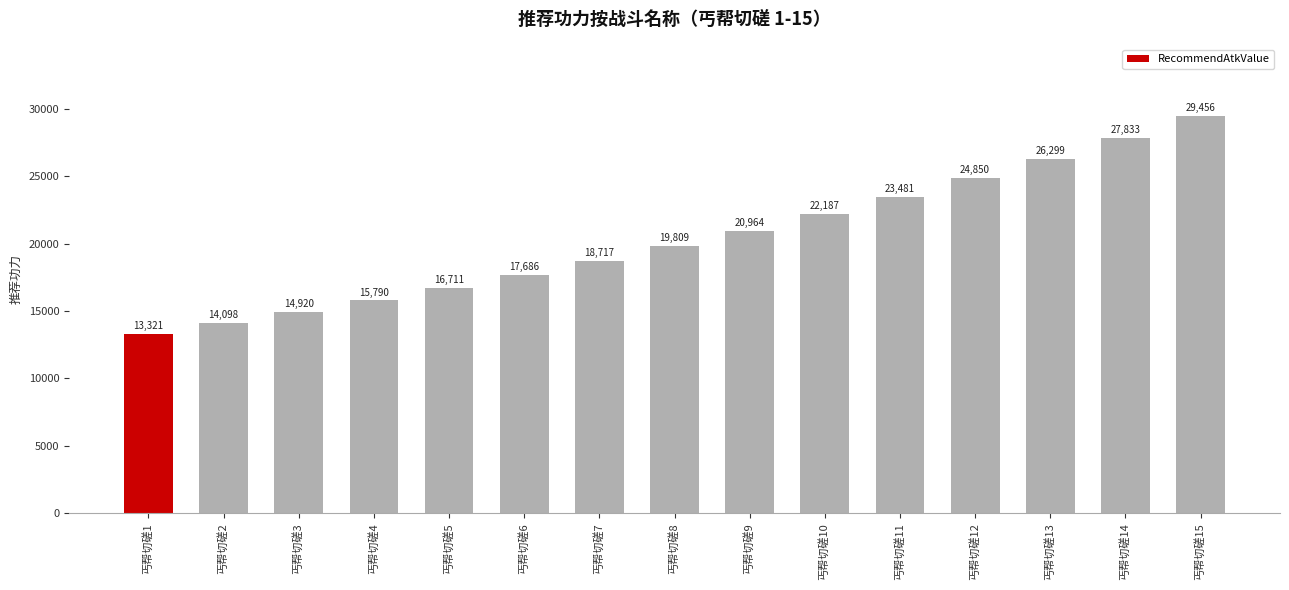

What is the change in value from 丐帮切磋12 to 丐帮切磋15?

+4606